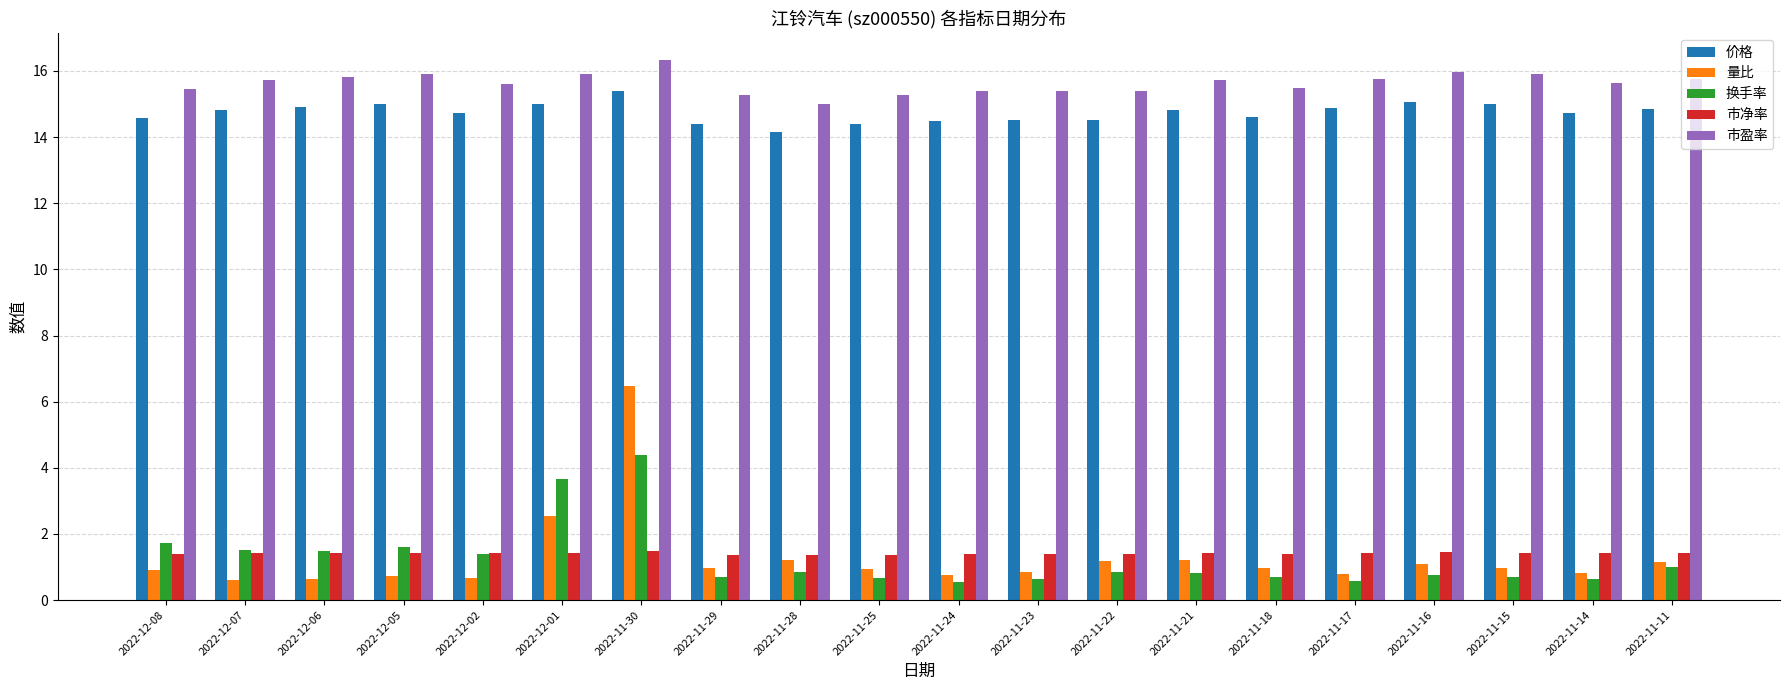

What is the label of the 3rd bar from the left?

2022-12-06